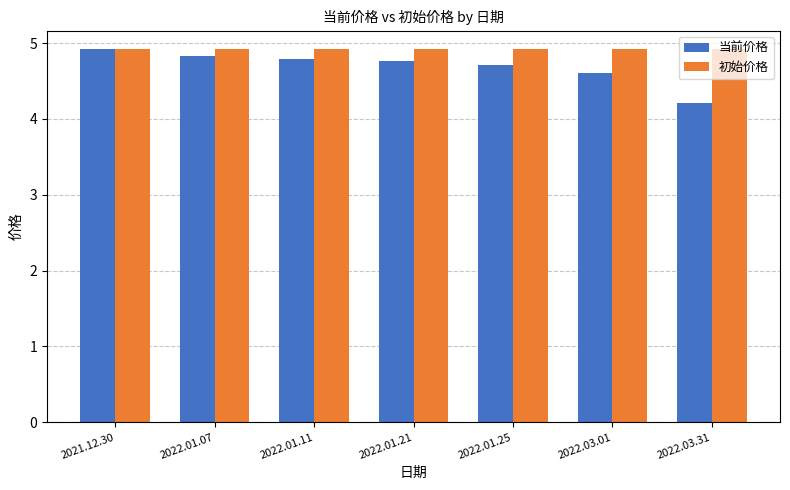

Rank the series at 2022.03.01 from lowest to highest value.

当前价格, 初始价格